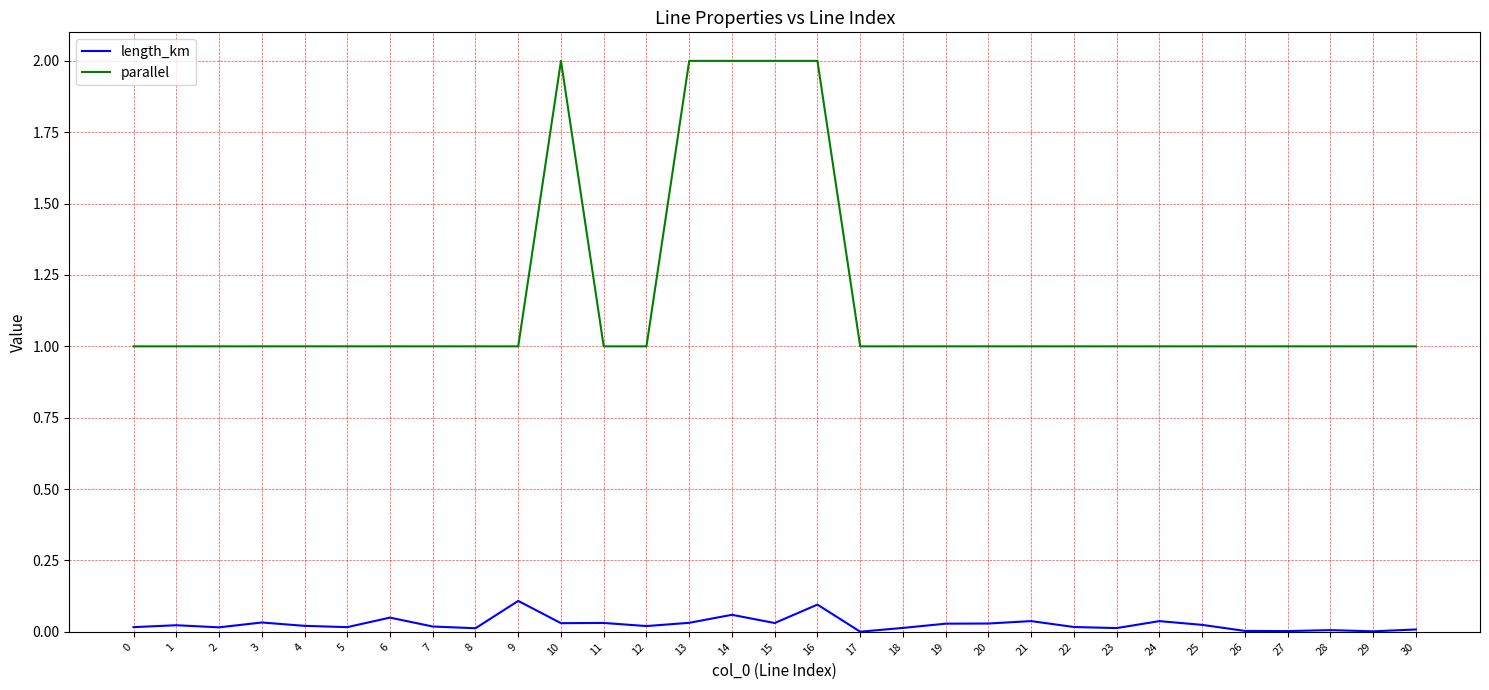

The value of parallel at 30 is 1.0. True or false?

True